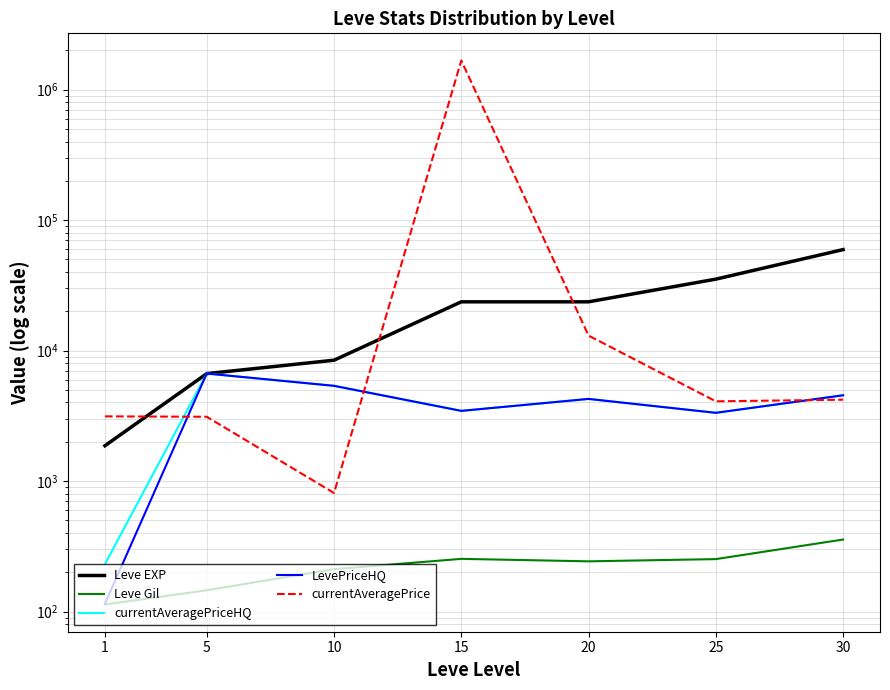

Where does the LevePriceHQ series first go above 4260?

5